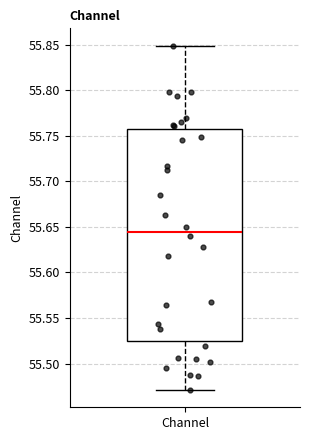

Read this box plot against the y-axis: the position of the median line, the range covered by the box, and the ends of both whiskers. The values are not printed on the chart, so give them approximately, as read against the axis.

median 55.645, box 55.525 to 55.760, whiskers 55.470 to 55.850